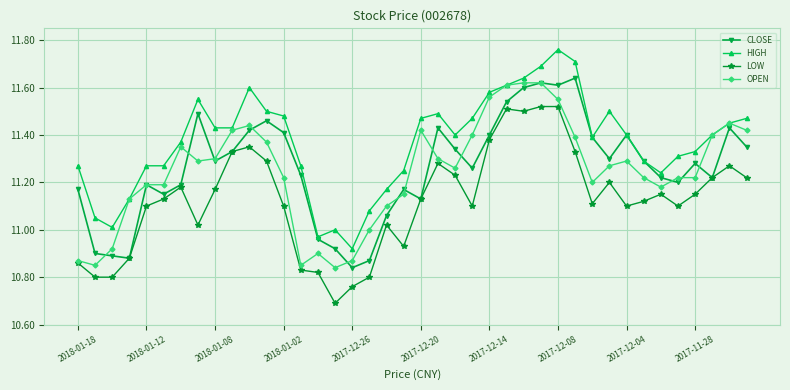

Does the chart display data point markers on the line(s)?

Yes